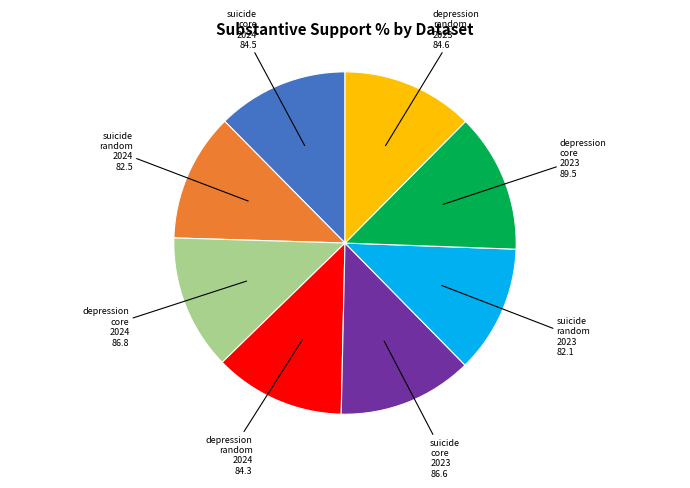

How many segments does this pie chart have?

8